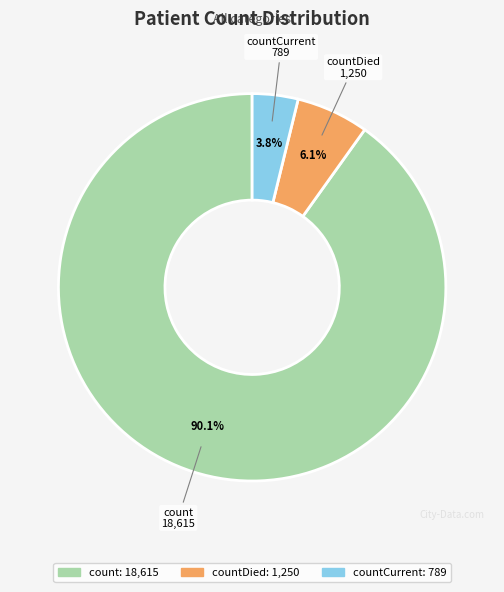

Does any single category account for the majority?

Yes